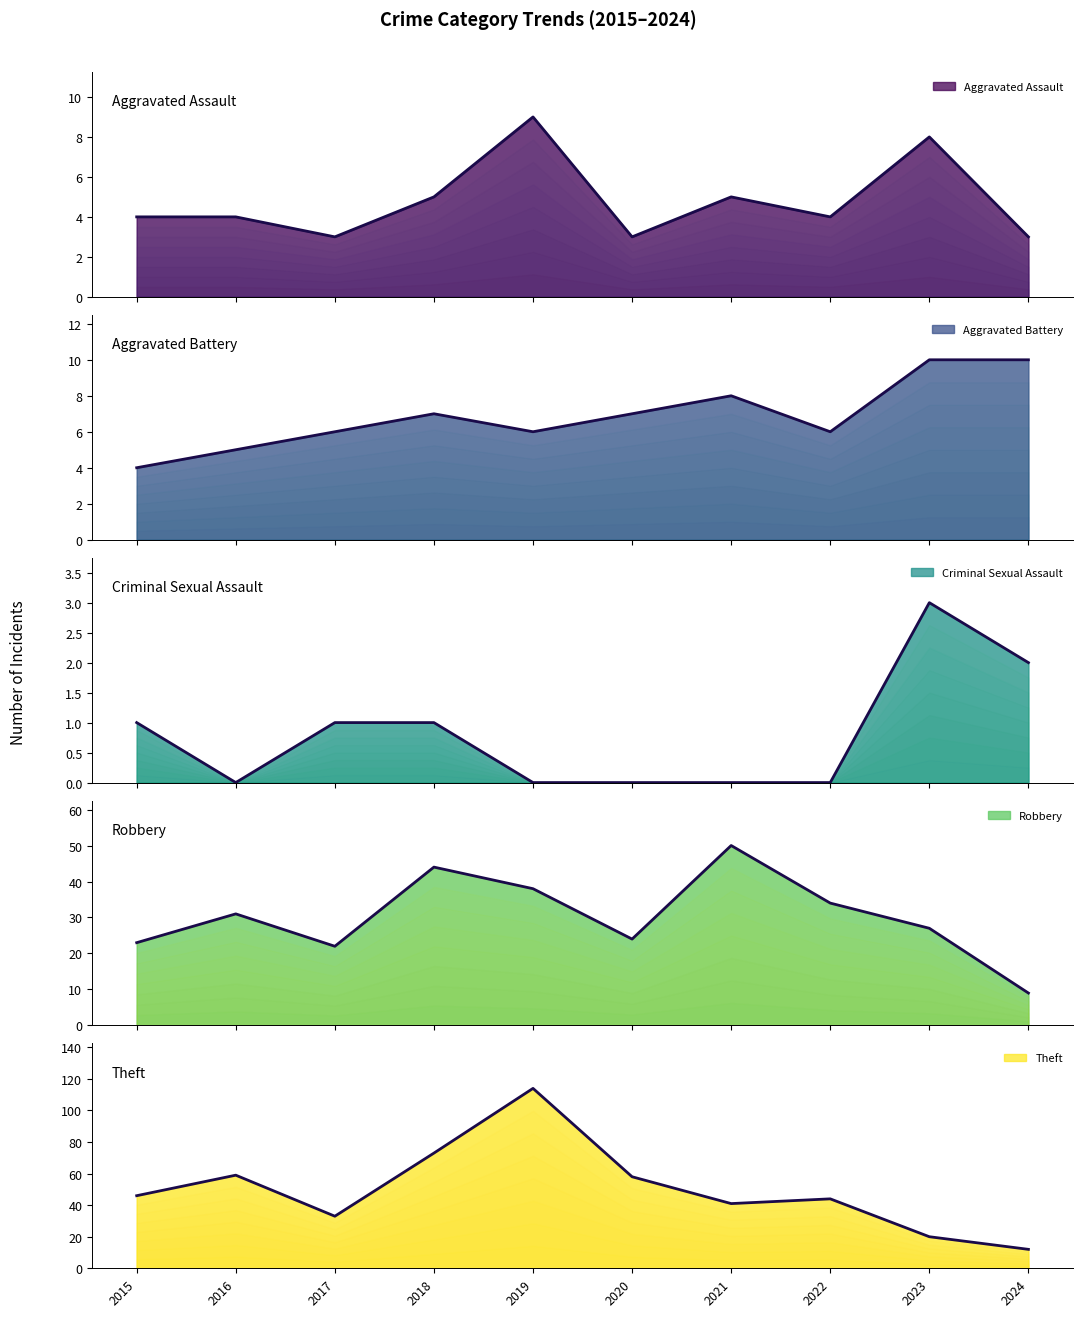

Between 2021 and 2024, which series saw the biggest shift?

Robbery